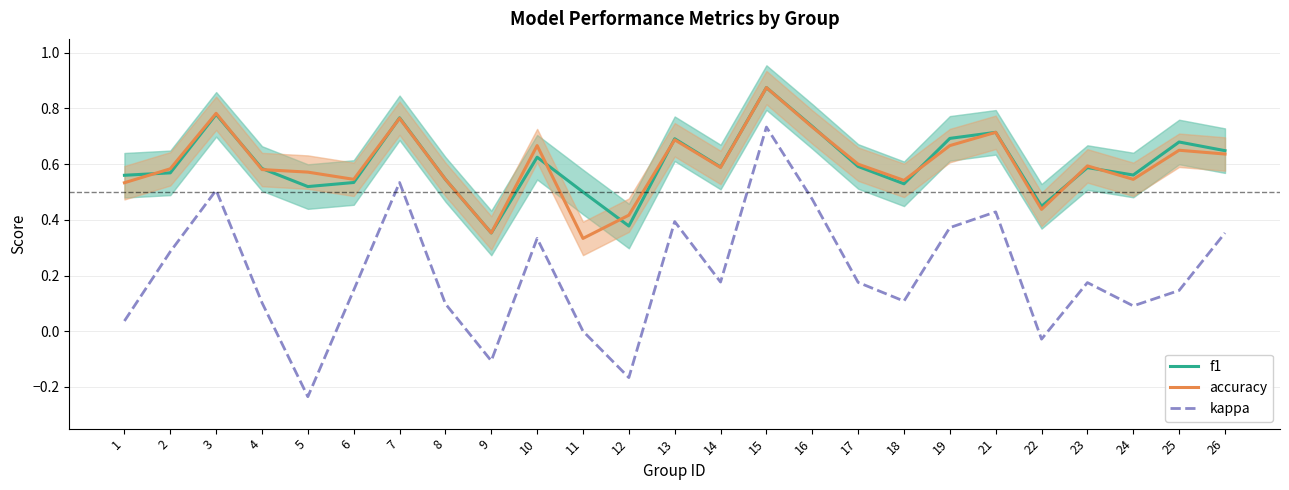

At which label is kappa closest to 0?

11